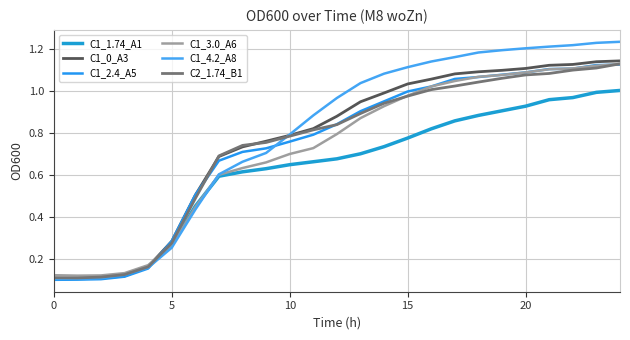

True or false: C1_3.0_A6 and C1_4.2_A8 intersect in this chart.

True